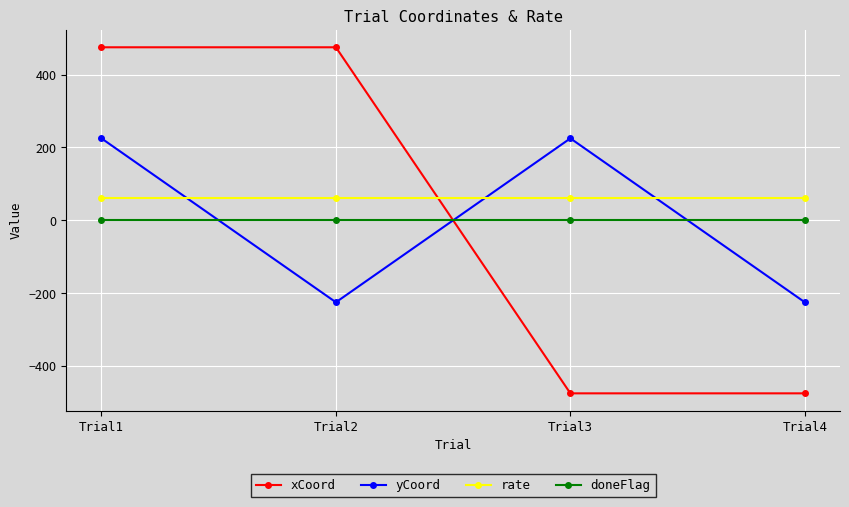

How many times do yCoord and doneFlag cross each other?

3